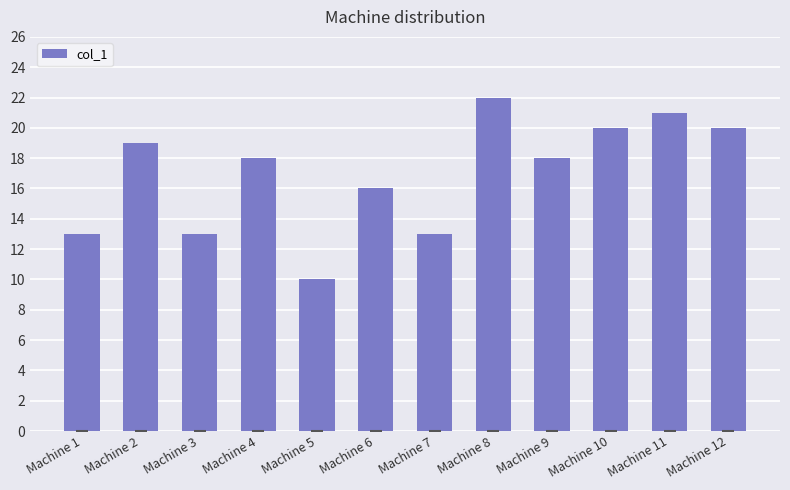

Approximately how many times larger is the value at Machine 5 compared to Machine 12?

0.5